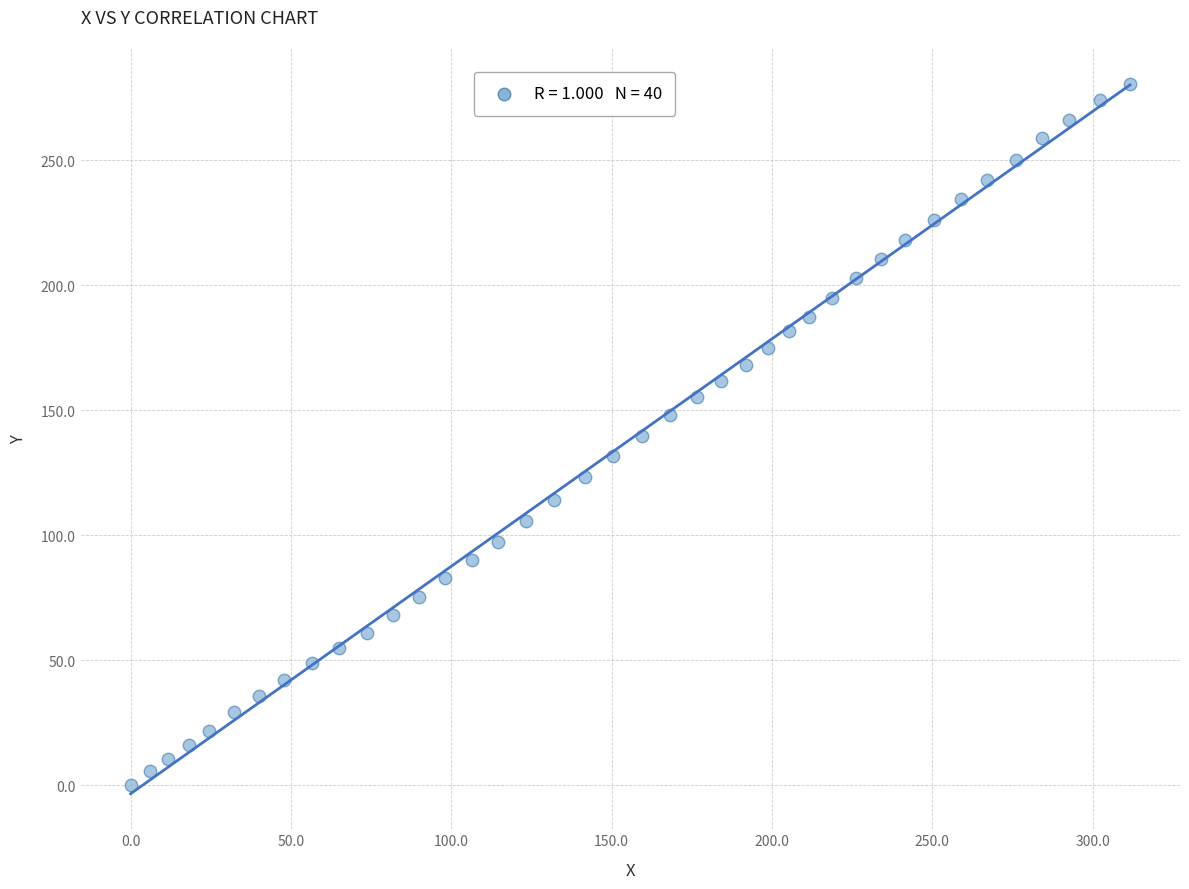

What is the range of Y values (max minus min)?

280.8